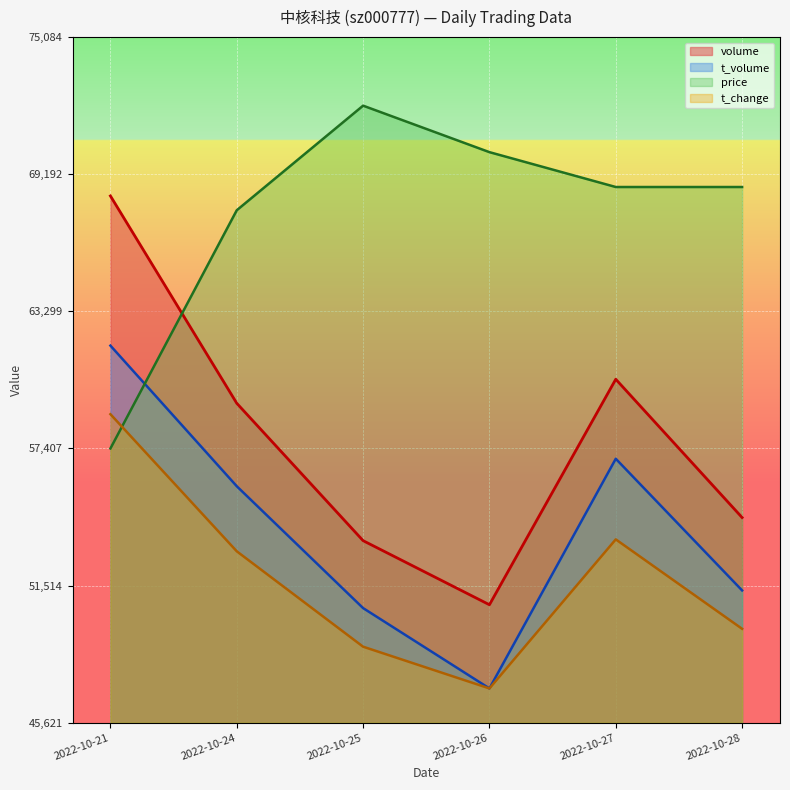

What is the sum of all t_volume values?

323523.7